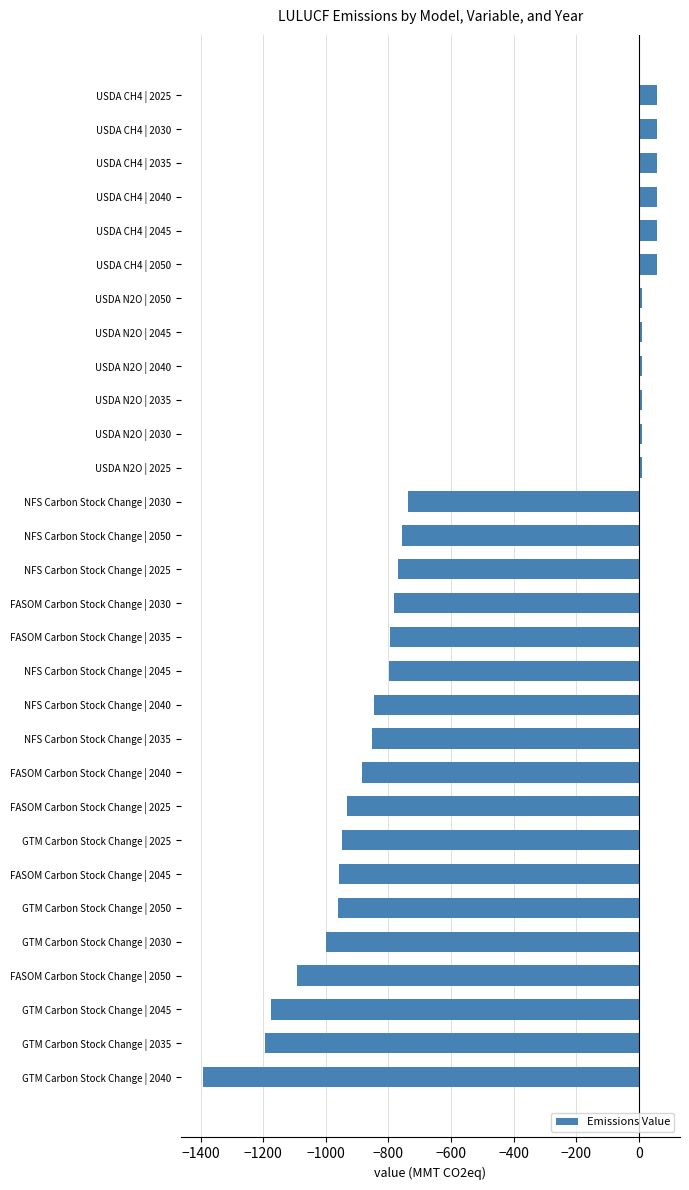

What is the greatest value displayed?

58.6